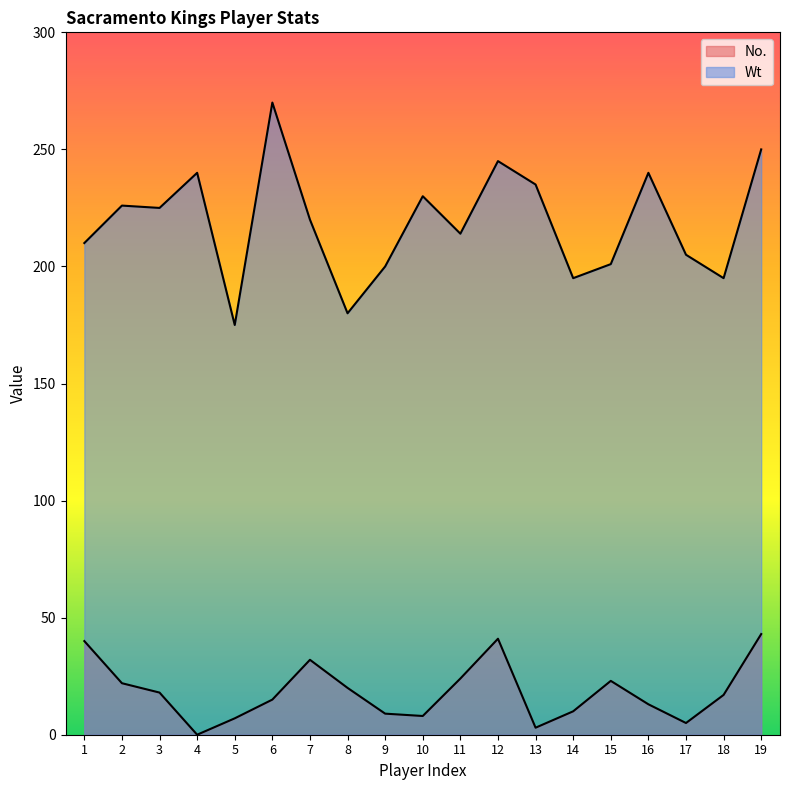

Where is the first local maximum for No.?

7